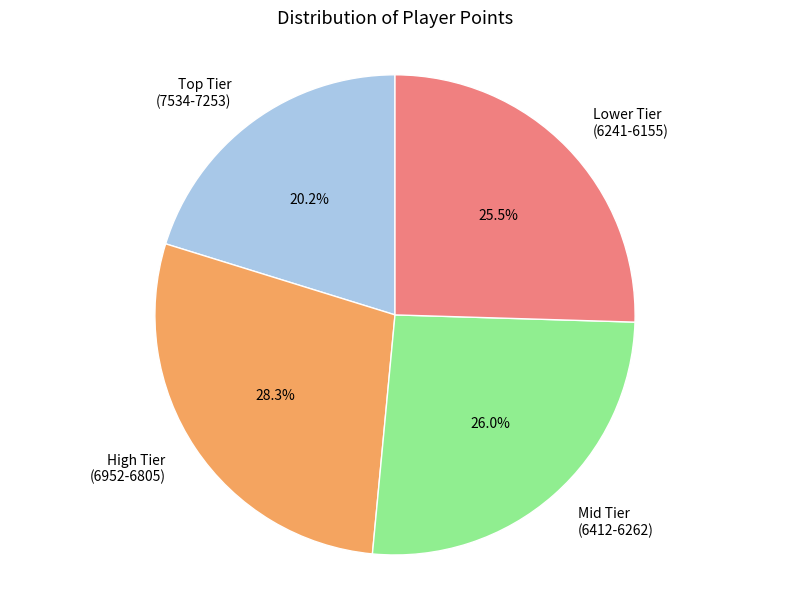

Which has a higher value, Mid Tier (6412-6262) or Lower Tier (6241-6155)?

Mid Tier (6412-6262)